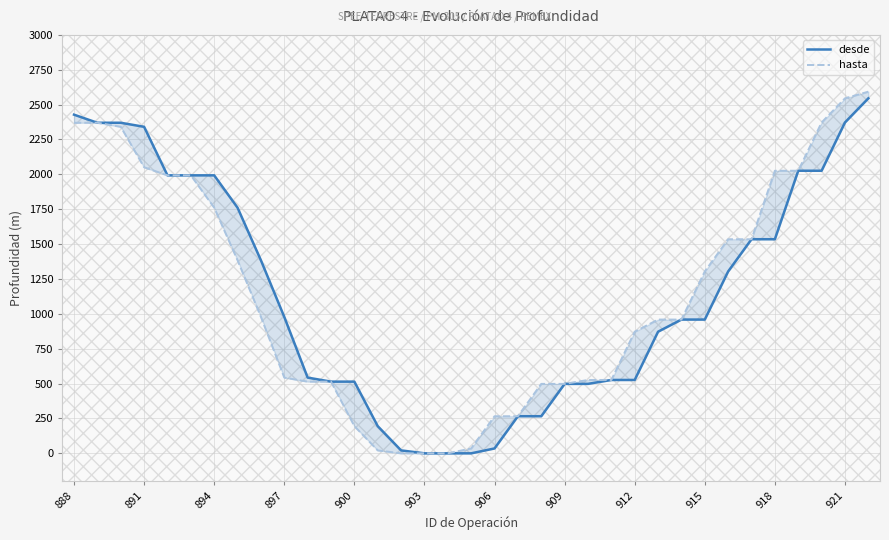

What is the sum of all desde values?

40146